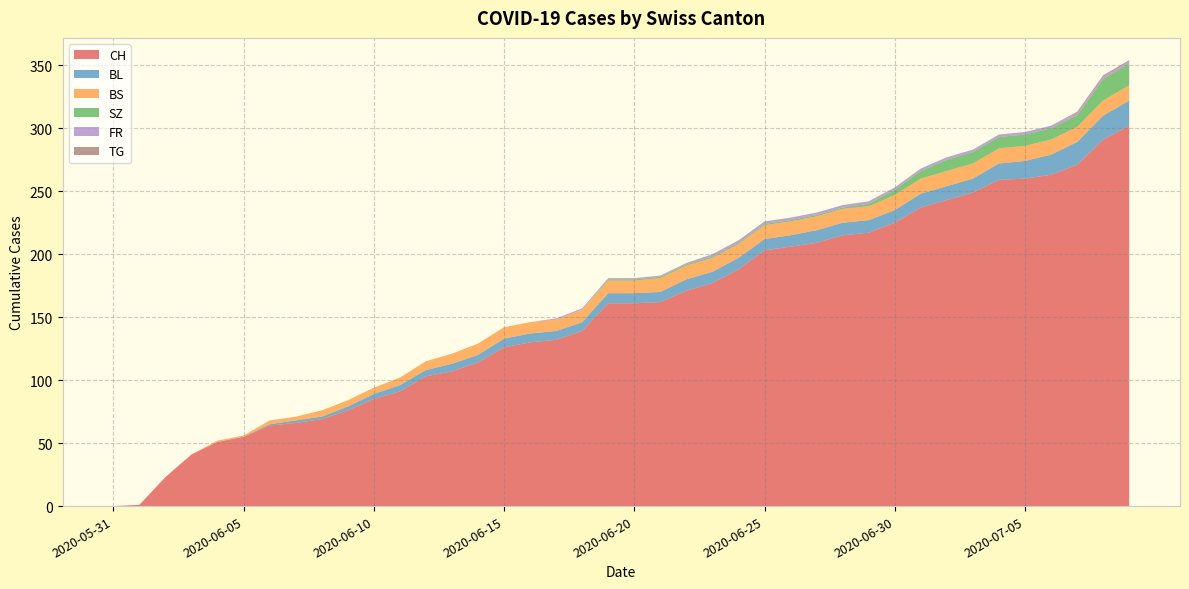

Reading left to right, transcribe all the data shown in this chart.

CH: 2020-05-31=0	2020-06-01=1	2020-06-02=23	2020-06-03=41	2020-06-04=51	2020-06-05=55	2020-06-06=64	2020-06-07=66	2020-06-08=69	2020-06-09=76	2020-06-10=85	2020-06-11=91	2020-06-12=103	2020-06-13=107	2020-06-14=114	2020-06-15=126	2020-06-16=130	2020-06-17=132	2020-06-18=139	2020-06-19=161	2020-06-20=161	2020-06-21=162	2020-06-22=171	2020-06-23=177	2020-06-24=188	2020-06-25=203	2020-06-26=206	2020-06-27=209	2020-06-28=215	2020-06-29=217	2020-06-30=225	2020-07-01=237	2020-07-02=243	2020-07-03=249	2020-07-04=259	2020-07-05=260	2020-07-06=263	2020-07-07=271	2020-07-08=291	2020-07-09=302
BL: 2020-05-31=0	2020-06-01=0	2020-06-02=0	2020-06-03=0	2020-06-04=0	2020-06-05=0	2020-06-06=1	2020-06-07=2	2020-06-08=2	2020-06-09=3	2020-06-10=4	2020-06-11=5	2020-06-12=5	2020-06-13=6	2020-06-14=6	2020-06-15=7	2020-06-16=7	2020-06-17=7	2020-06-18=7	2020-06-19=8	2020-06-20=8	2020-06-21=8	2020-06-22=9	2020-06-23=9	2020-06-24=9	2020-06-25=9	2020-06-26=9	2020-06-27=10	2020-06-28=10	2020-06-29=10	2020-06-30=10	2020-07-01=11	2020-07-02=11	2020-07-03=11	2020-07-04=13	2020-07-05=14	2020-07-06=16	2020-07-07=18	2020-07-08=19	2020-07-09=20
BS: 2020-05-31=0	2020-06-01=0	2020-06-02=0	2020-06-03=0	2020-06-04=1	2020-06-05=1	2020-06-06=3	2020-06-07=3	2020-06-08=5	2020-06-09=5	2020-06-10=5	2020-06-11=6	2020-06-12=7	2020-06-13=8	2020-06-14=9	2020-06-15=9	2020-06-16=9	2020-06-17=9	2020-06-18=10	2020-06-19=10	2020-06-20=10	2020-06-21=11	2020-06-22=11	2020-06-23=11	2020-06-24=11	2020-06-25=11	2020-06-26=11	2020-06-27=11	2020-06-28=11	2020-06-29=11	2020-06-30=12	2020-07-01=12	2020-07-02=12	2020-07-03=12	2020-07-04=12	2020-07-05=12	2020-07-06=12	2020-07-07=12	2020-07-08=12	2020-07-09=12
SZ: 2020-05-31=0	2020-06-01=0	2020-06-02=0	2020-06-03=0	2020-06-04=0	2020-06-05=0	2020-06-06=0	2020-06-07=0	2020-06-08=0	2020-06-09=0	2020-06-10=0	2020-06-11=0	2020-06-12=0	2020-06-13=0	2020-06-14=0	2020-06-15=0	2020-06-16=0	2020-06-17=0	2020-06-18=0	2020-06-19=1	2020-06-20=1	2020-06-21=1	2020-06-22=1	2020-06-23=1	2020-06-24=1	2020-06-25=1	2020-06-26=1	2020-06-27=1	2020-06-28=1	2020-06-29=2	2020-06-30=4	2020-07-01=6	2020-07-02=9	2020-07-03=9	2020-07-04=9	2020-07-05=9	2020-07-06=9	2020-07-07=9	2020-07-08=17	2020-07-09=17
FR: 2020-05-31=0	2020-06-01=0	2020-06-02=0	2020-06-03=0	2020-06-04=0	2020-06-05=0	2020-06-06=0	2020-06-07=0	2020-06-08=0	2020-06-09=0	2020-06-10=0	2020-06-11=0	2020-06-12=0	2020-06-13=0	2020-06-14=0	2020-06-15=0	2020-06-16=0	2020-06-17=1	2020-06-18=1	2020-06-19=1	2020-06-20=1	2020-06-21=1	2020-06-22=1	2020-06-23=2	2020-06-24=2	2020-06-25=2	2020-06-26=2	2020-06-27=2	2020-06-28=2	2020-06-29=2	2020-06-30=2	2020-07-01=2	2020-07-02=2	2020-07-03=2	2020-07-04=2	2020-07-05=2	2020-07-06=2	2020-07-07=2	2020-07-08=2	2020-07-09=2
TG: 2020-05-31=0	2020-06-01=0	2020-06-02=0	2020-06-03=0	2020-06-04=0	2020-06-05=0	2020-06-06=0	2020-06-07=0	2020-06-08=0	2020-06-09=0	2020-06-10=0	2020-06-11=0	2020-06-12=0	2020-06-13=0	2020-06-14=0	2020-06-15=0	2020-06-16=0	2020-06-17=0	2020-06-18=0	2020-06-19=0	2020-06-20=0	2020-06-21=0	2020-06-22=0	2020-06-23=0	2020-06-24=0	2020-06-25=0	2020-06-26=0	2020-06-27=0	2020-06-28=0	2020-06-29=0	2020-06-30=0	2020-07-01=0	2020-07-02=0	2020-07-03=0	2020-07-04=0	2020-07-05=0	2020-07-06=0	2020-07-07=1	2020-07-08=1	2020-07-09=1